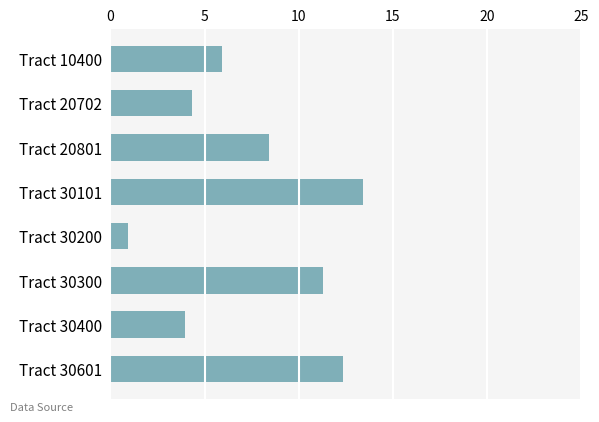

How many bars are there in total?

8